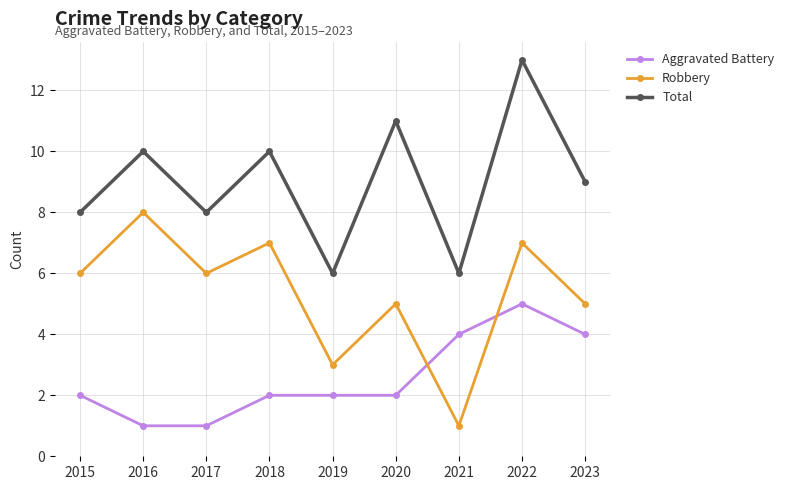

Which series has the largest total across all categories?

Total